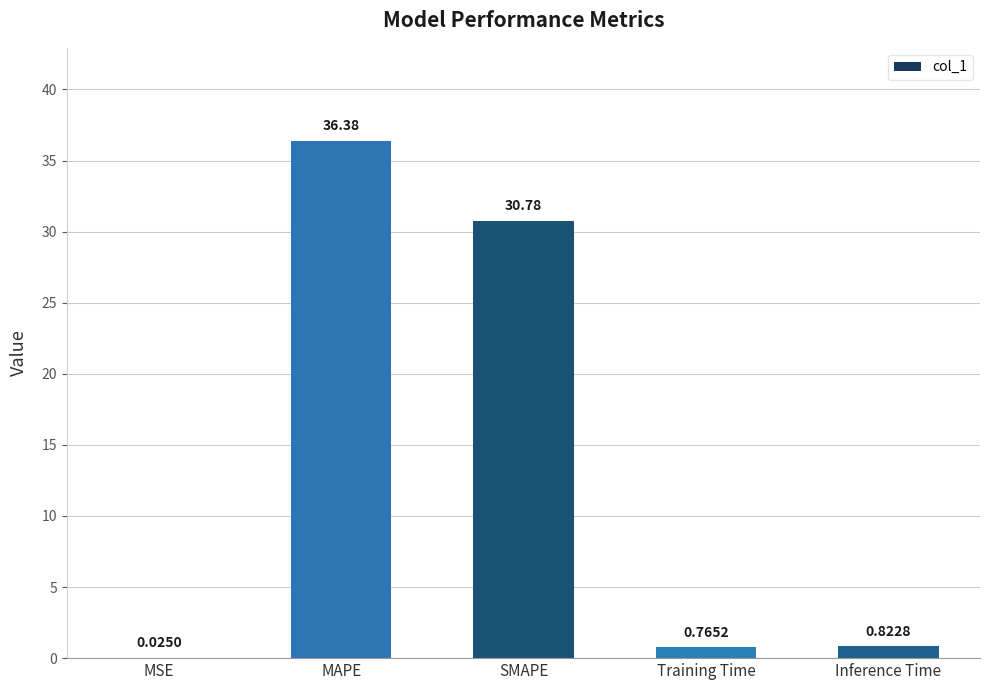

Which category has the highest value across all series?

MAPE